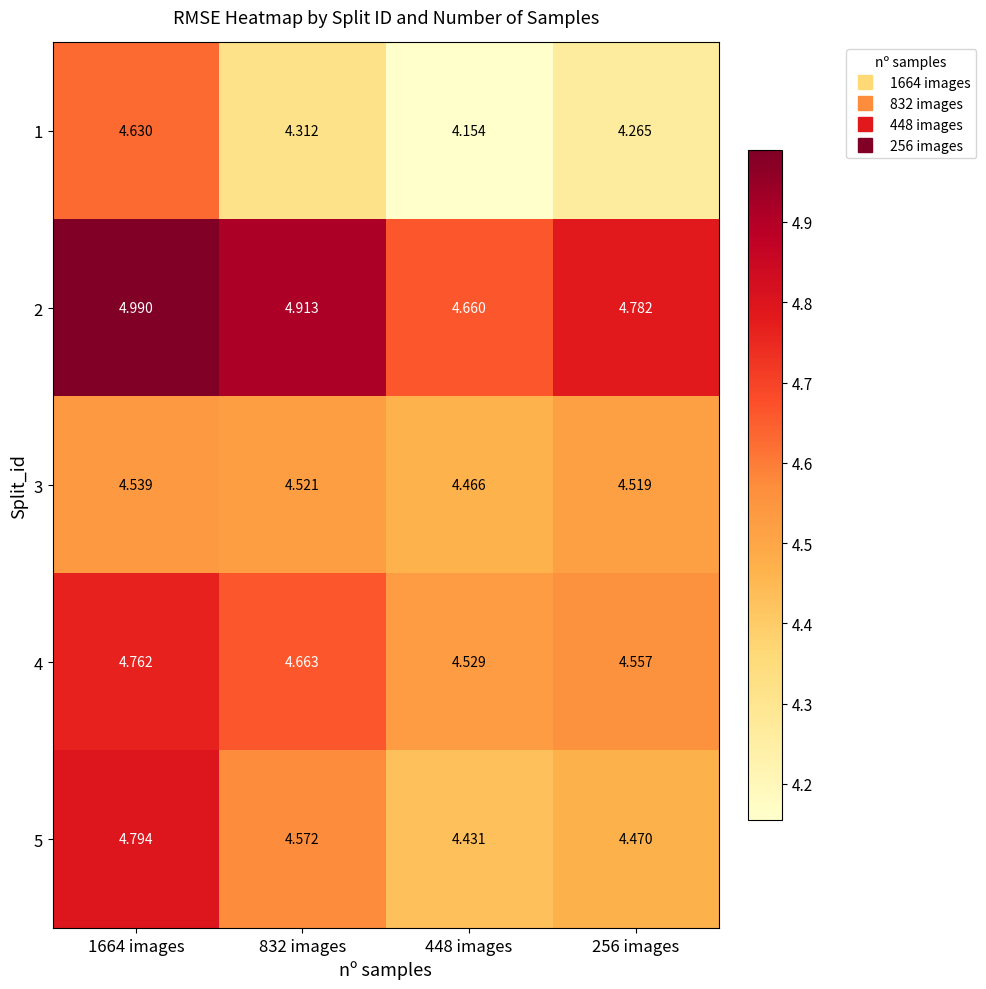

At which category is the sum across all series the highest?

1664 images